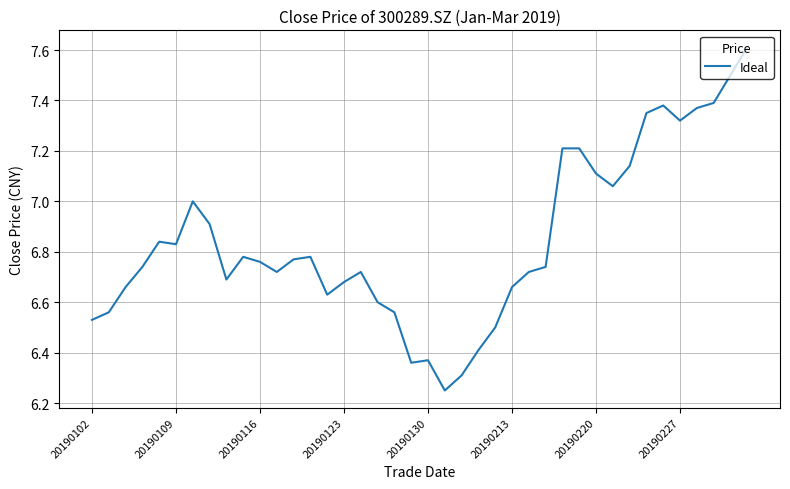

What is the difference between the maximum and minimum values?

1.4